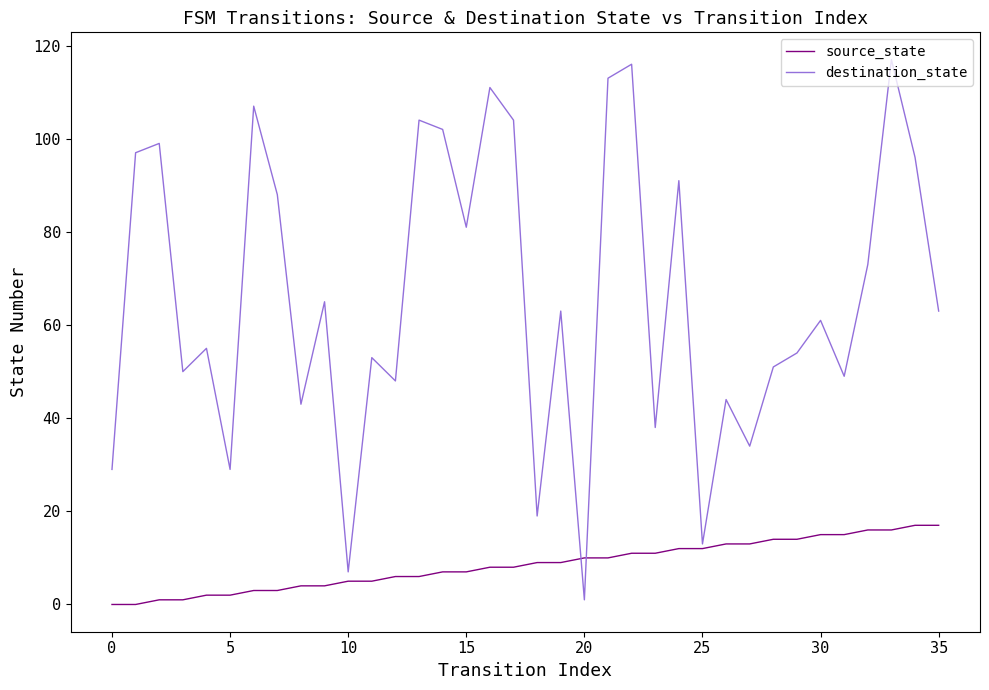

Which series has the largest range (max minus min)?

destination_state